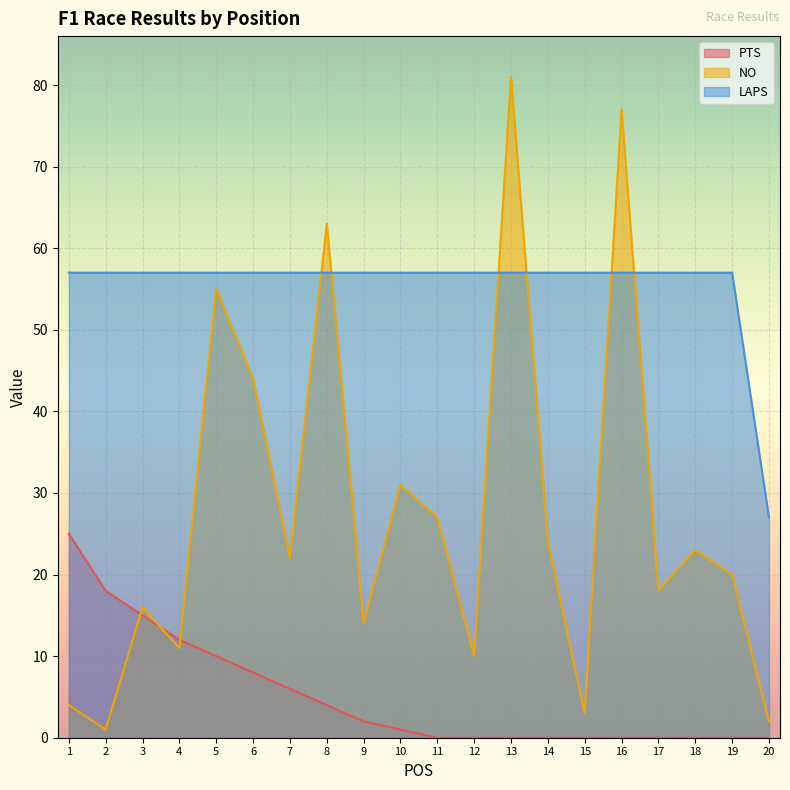

What is the value of the NO point at the 7th from the left?

22